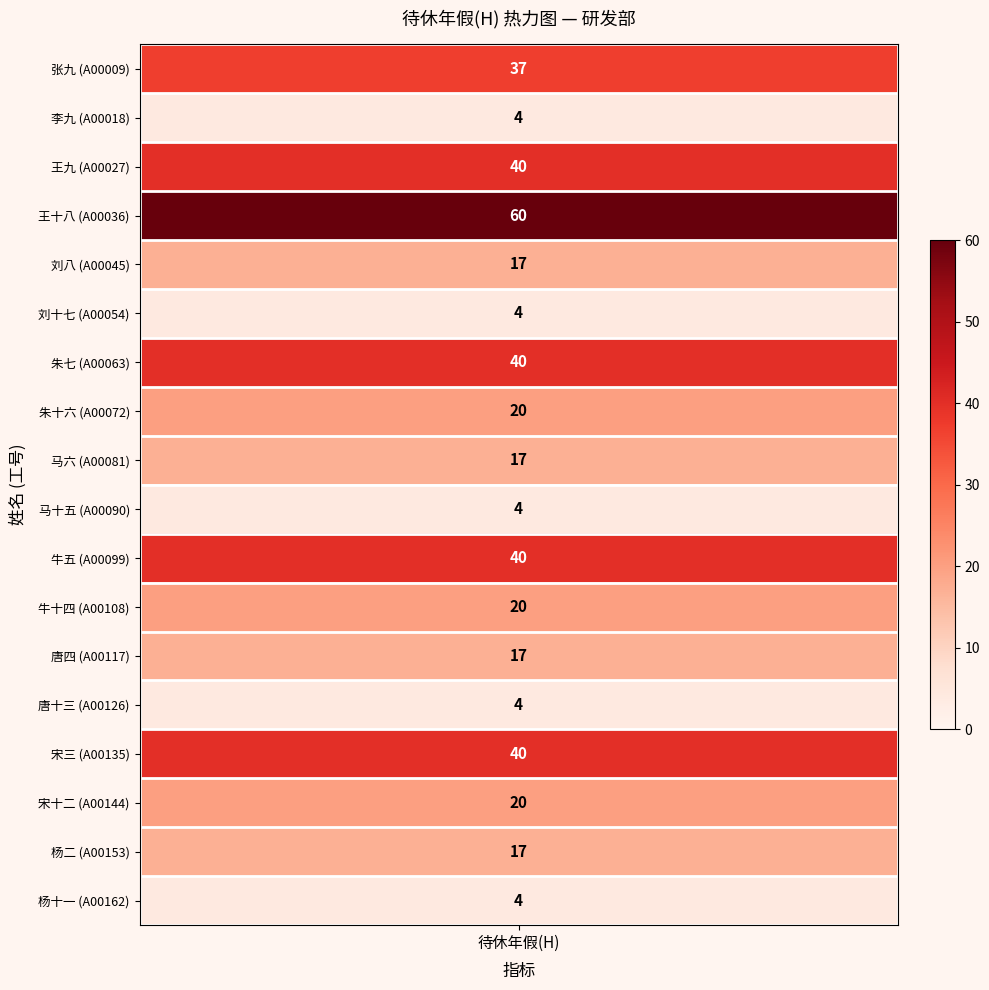

Approximately how many times larger is the value at 杨十一 compared to 牛十四?

0.2